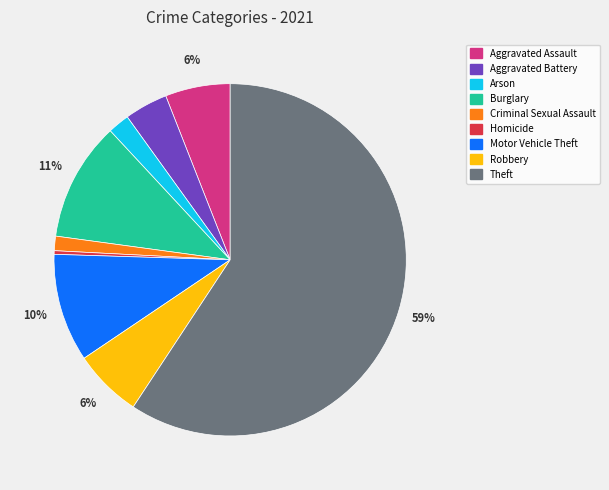

Is it true that Theft is 50% of the pie?

False